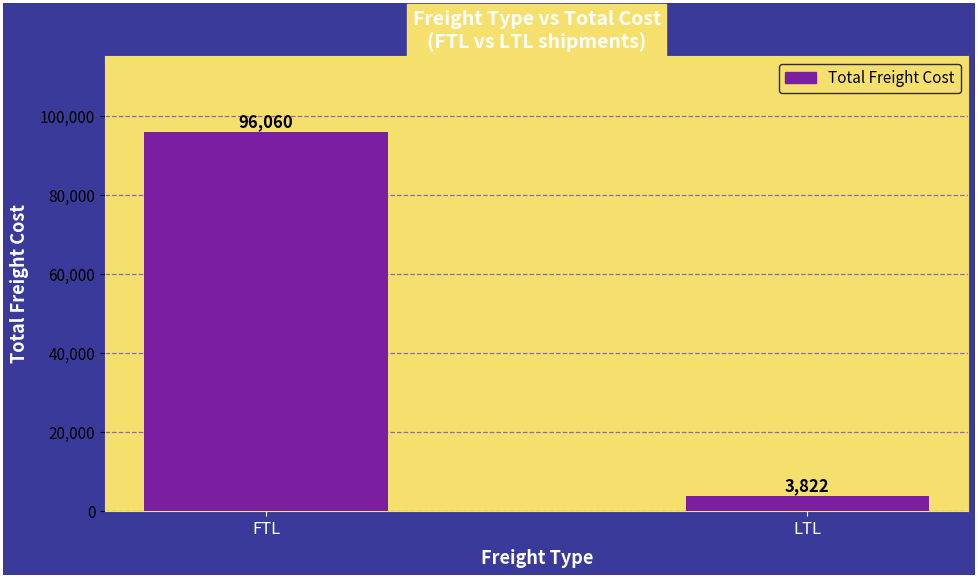

What is the approximate value at LTL?

3821.6